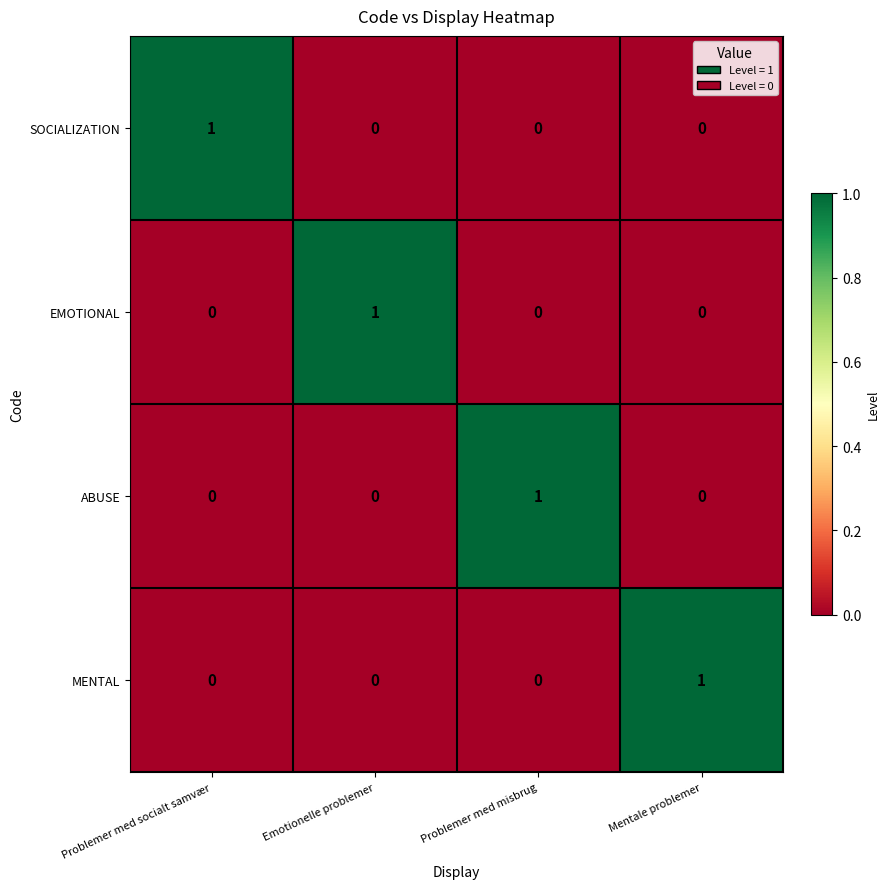

At which label does ABUSE reach its peak?

Problemer med misbrug